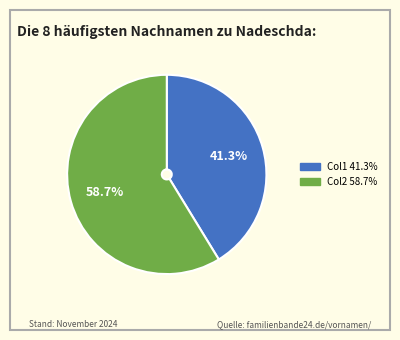

How many segments does this pie chart have?

2